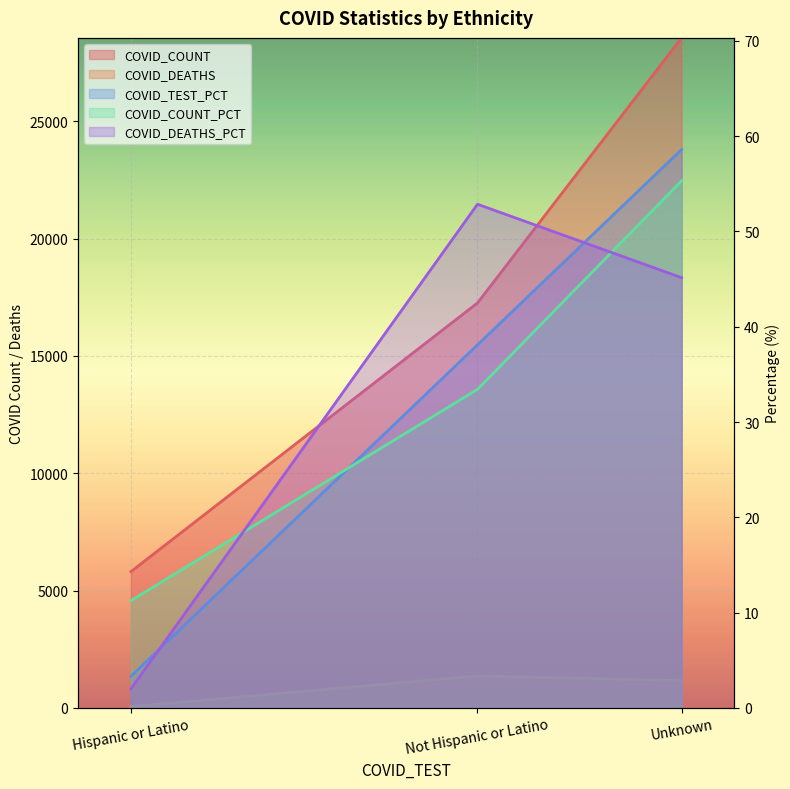

What is the difference between the highest and lowest values at Not Hispanic or Latino?

17221.6